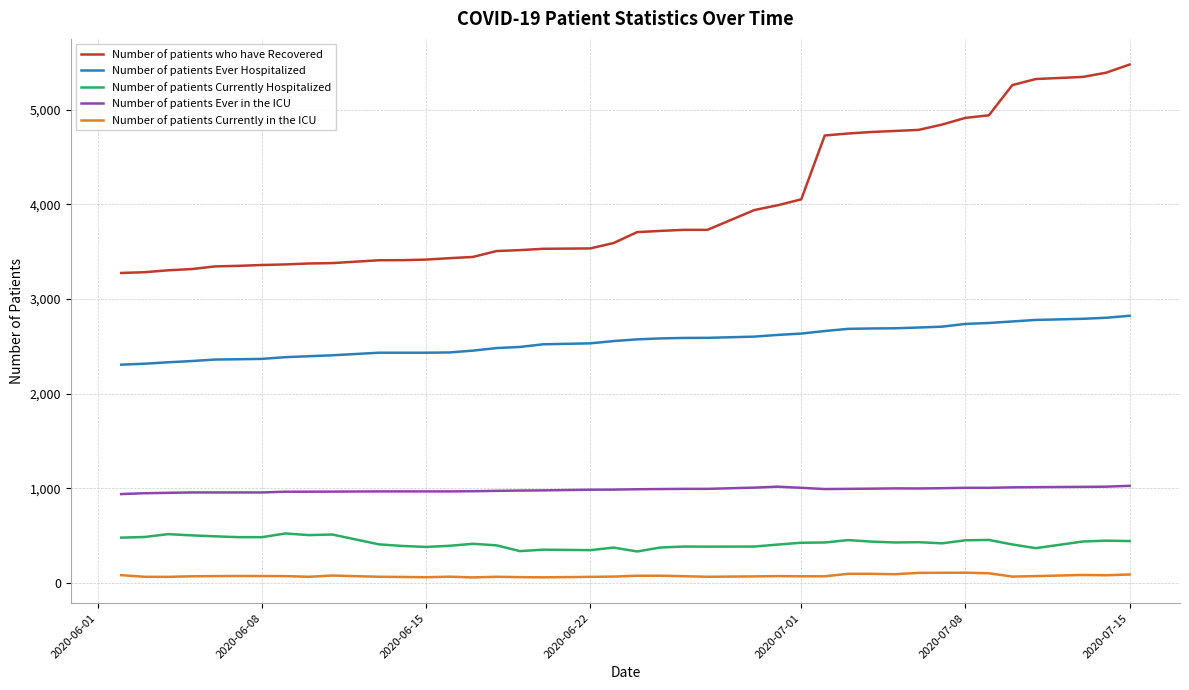

True or false: Number of patients Currently Hospitalized and Number of patients who have Recovered cross at least once.

False